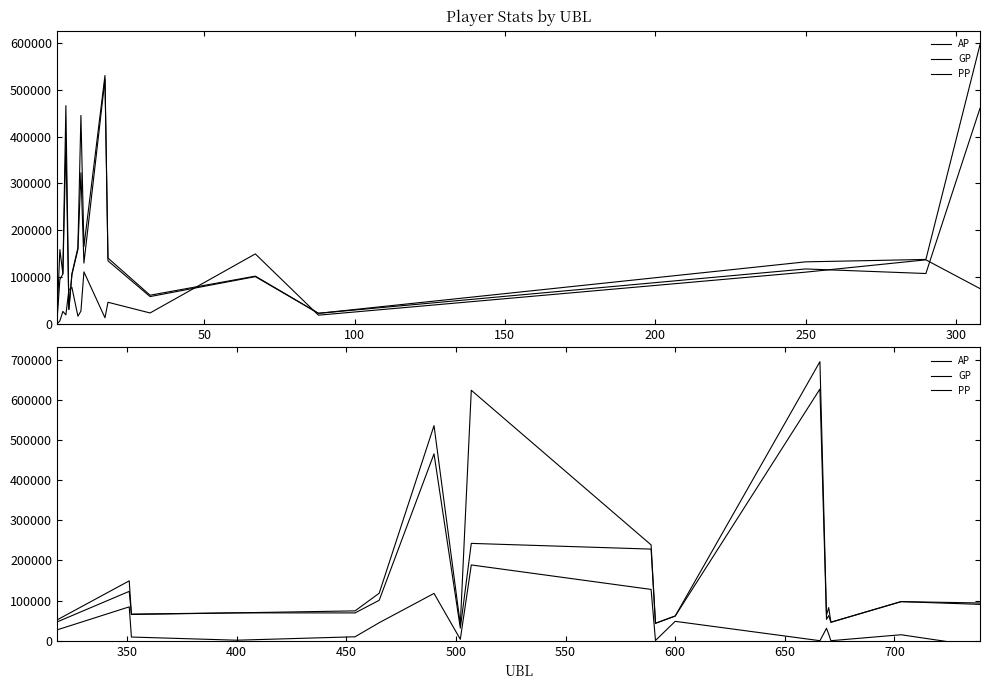

True or false: PP and GP intersect in this chart.

False